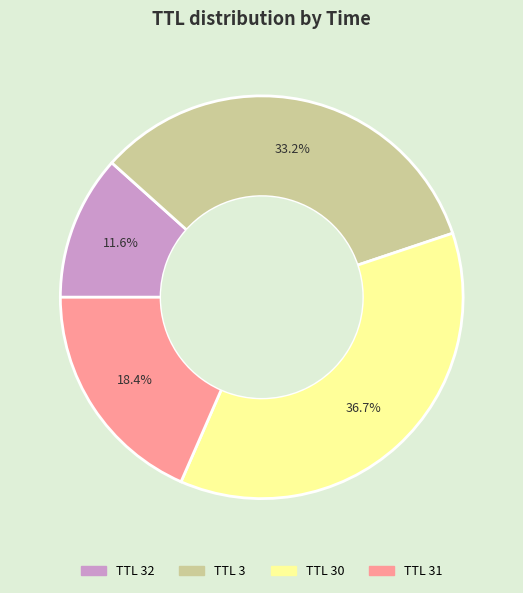

How many slices are in this pie chart?

4